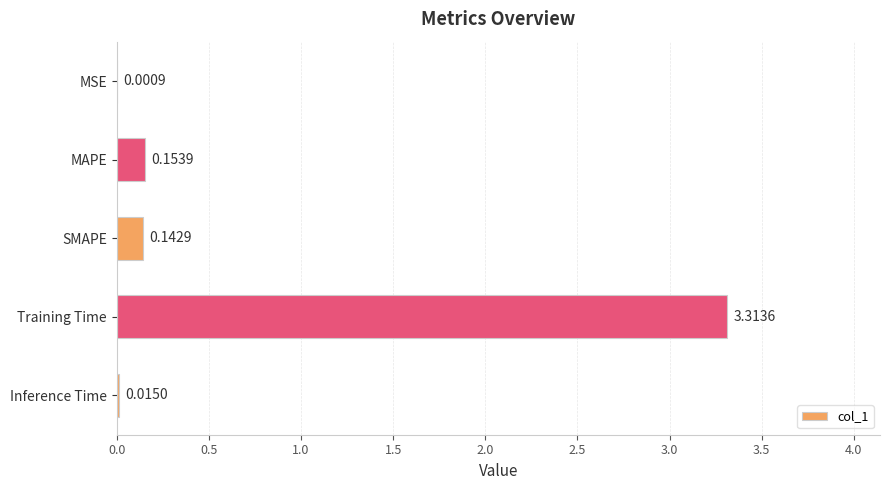

Between Inference Time and MSE, which is larger?

Inference Time